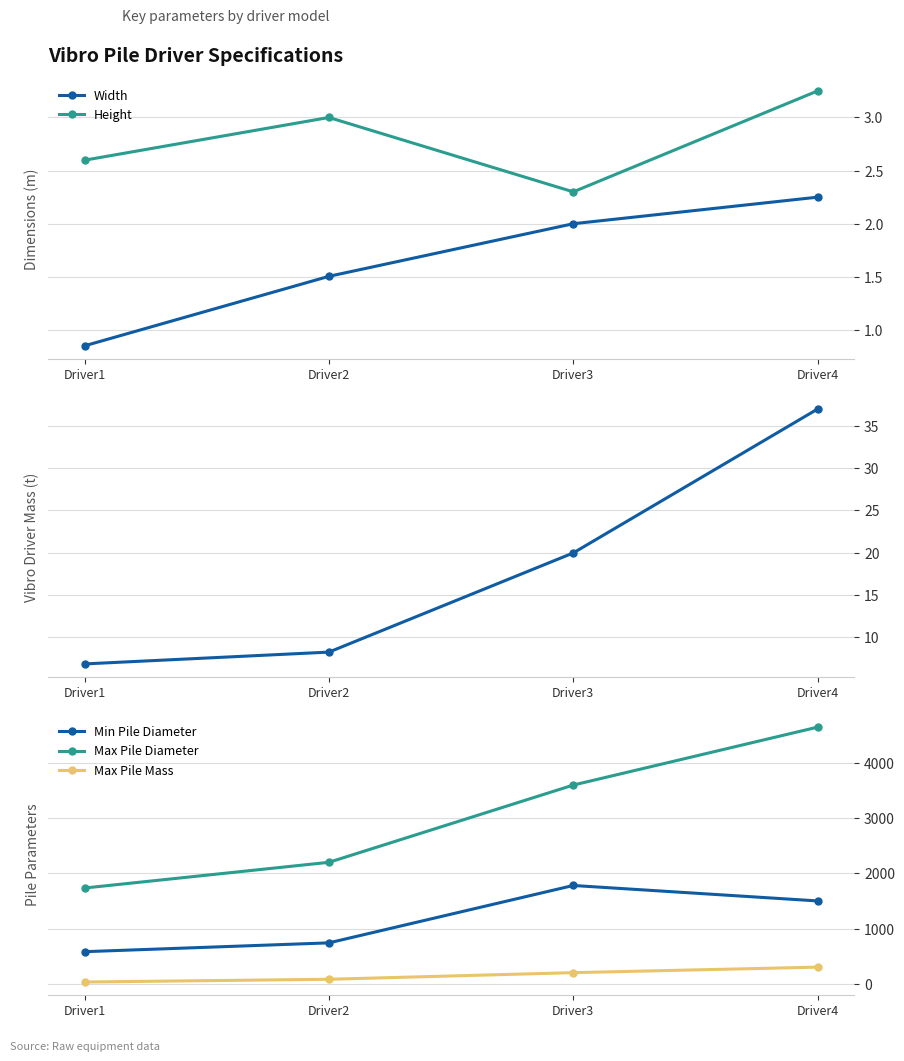

Which category has the lowest value in the Height series?

Driver3